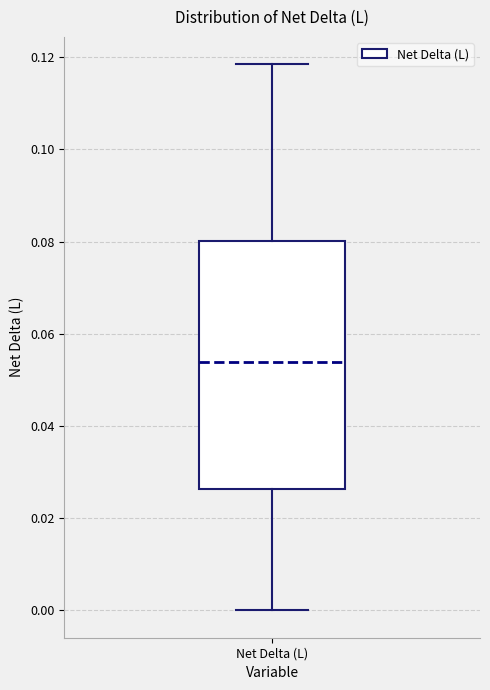

Transcribe this box plot: give where the median line is, the range the box spans, and where the two whiskers end, as read against the y-axis. The values are not printed on the chart, so give them approximately, as read against the axis.

median 0.054, box 0.026 to 0.080, whiskers 0.000 to 0.118